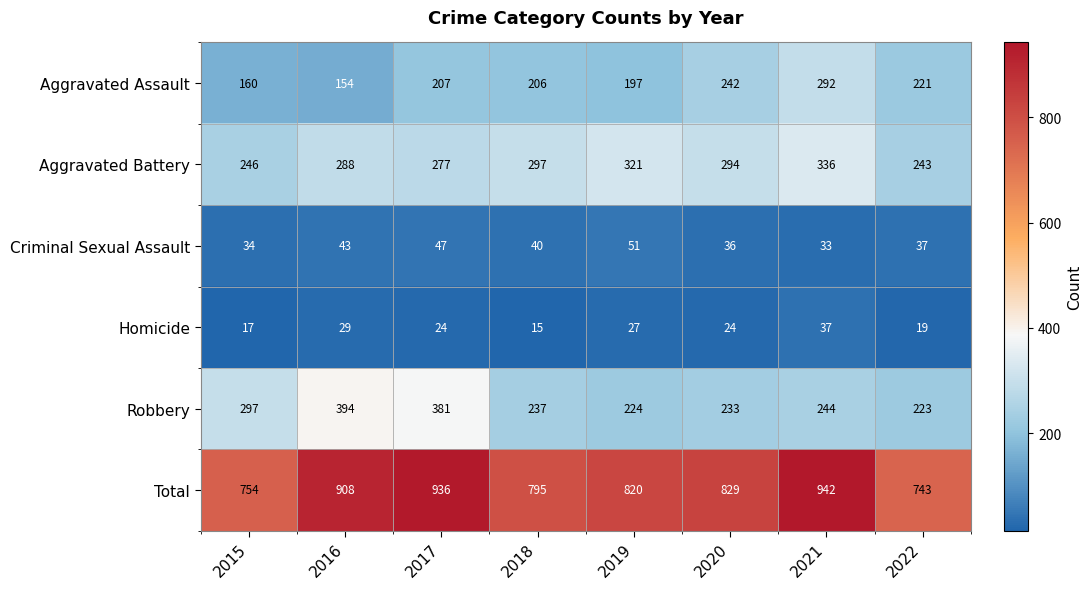

What is the sum of the Criminal Sexual Assault values at 2018 and 2017?

87